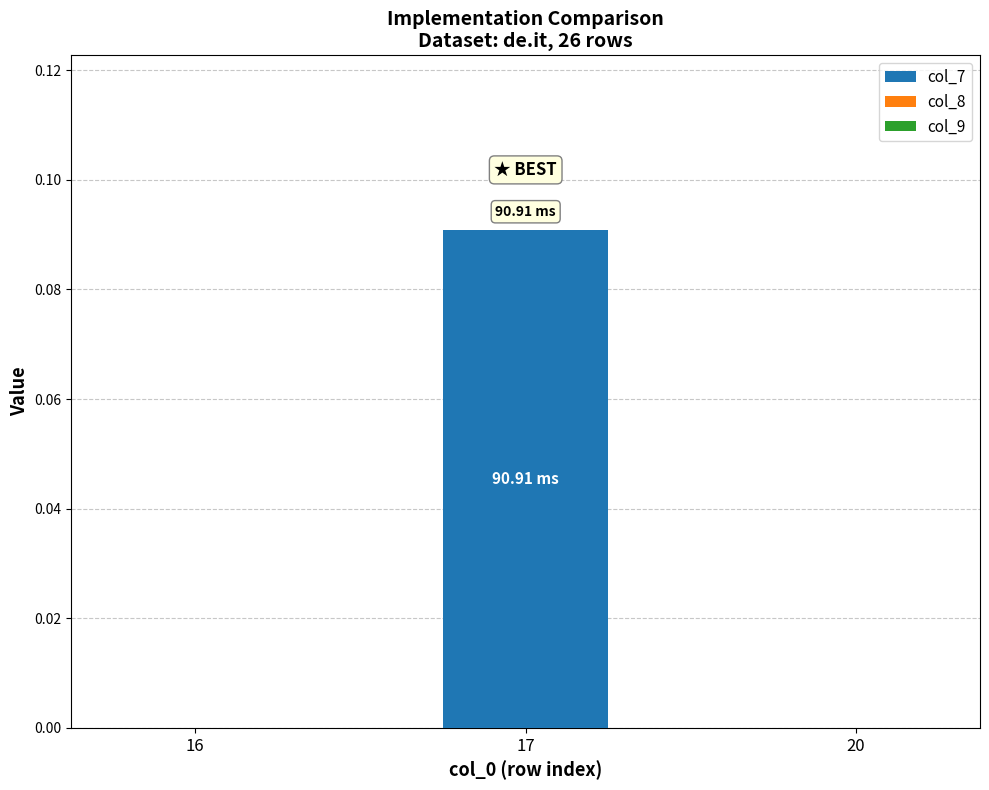

What is the change in value from 16 to 17?

+0.1